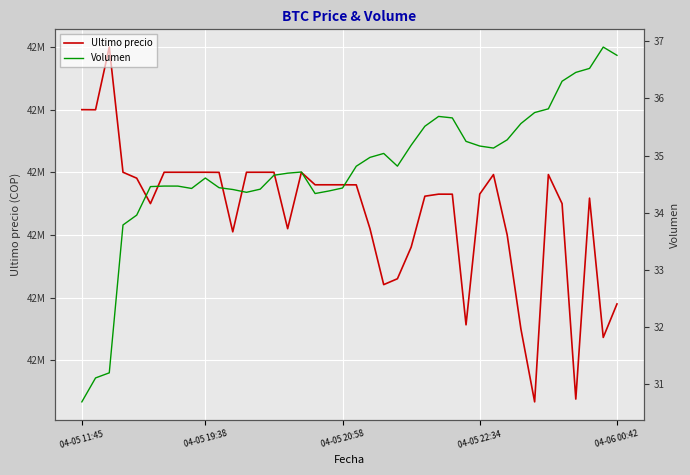

What is the difference between the Volumen values at 36 and 15?

1.8